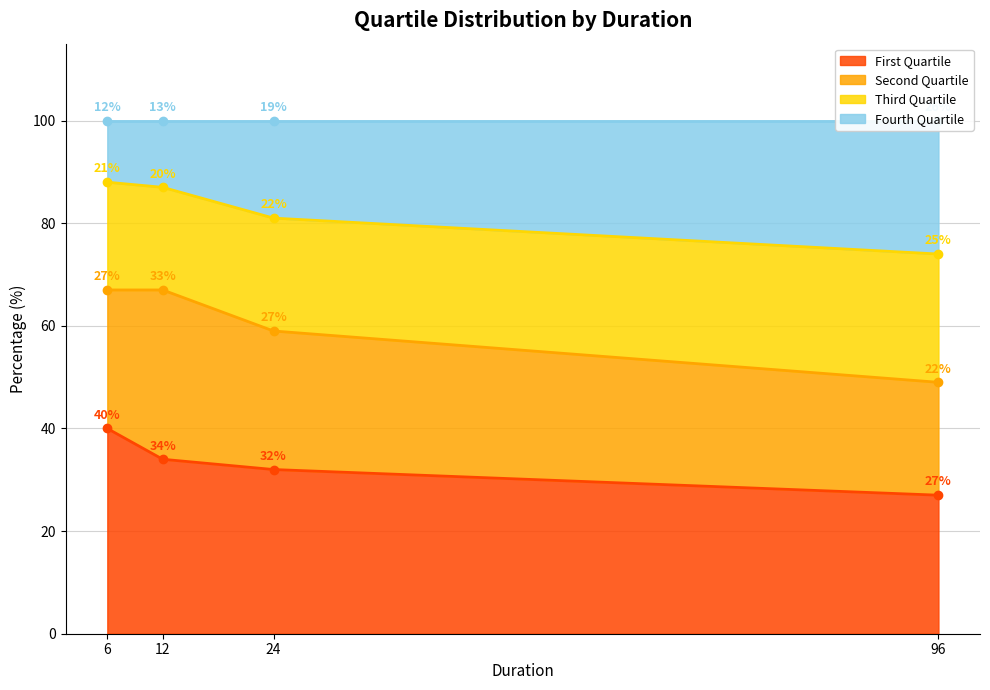

How many First Quartile values are between 32 and 40?

3